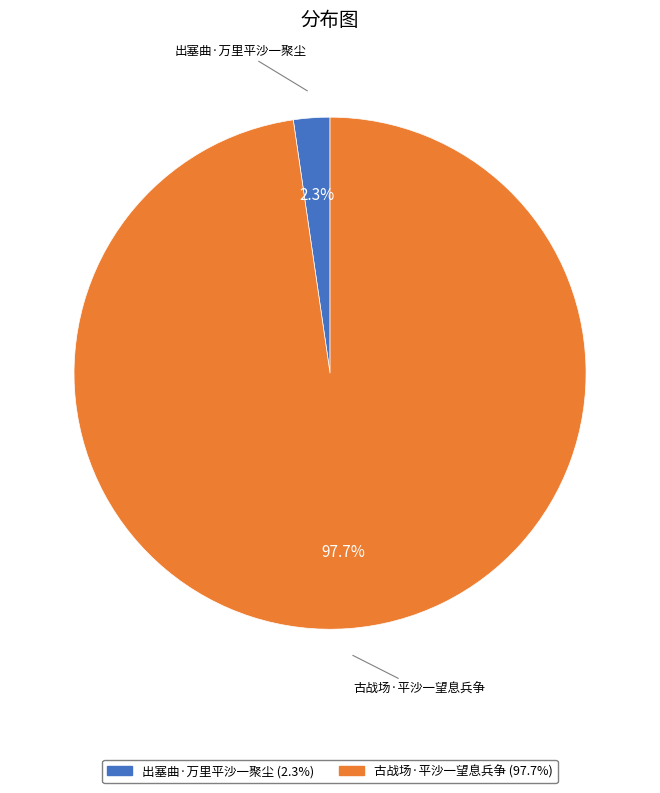

Combined, what portion of the pie is 出塞曲·万里平沙一聚尘 and 古战场·平沙一望息兵争?

100.0%